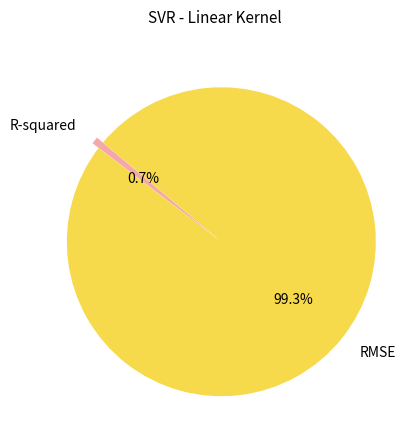

Is there a majority slice in this chart?

Yes